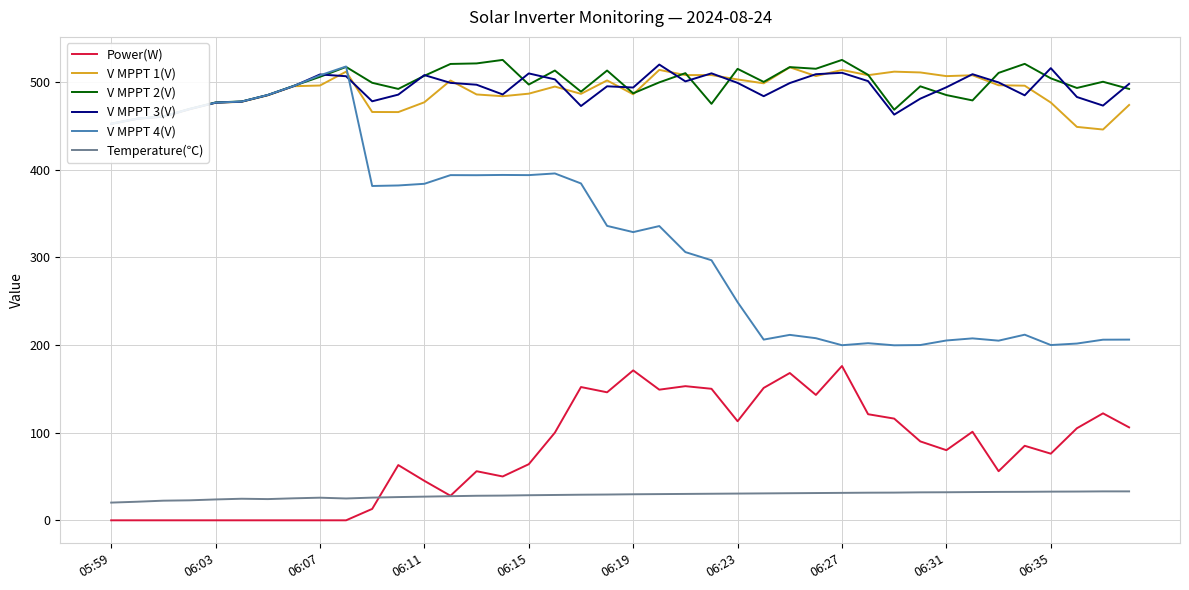

What is the difference between the maximum and minimum values in the Power(W) series?

176.0